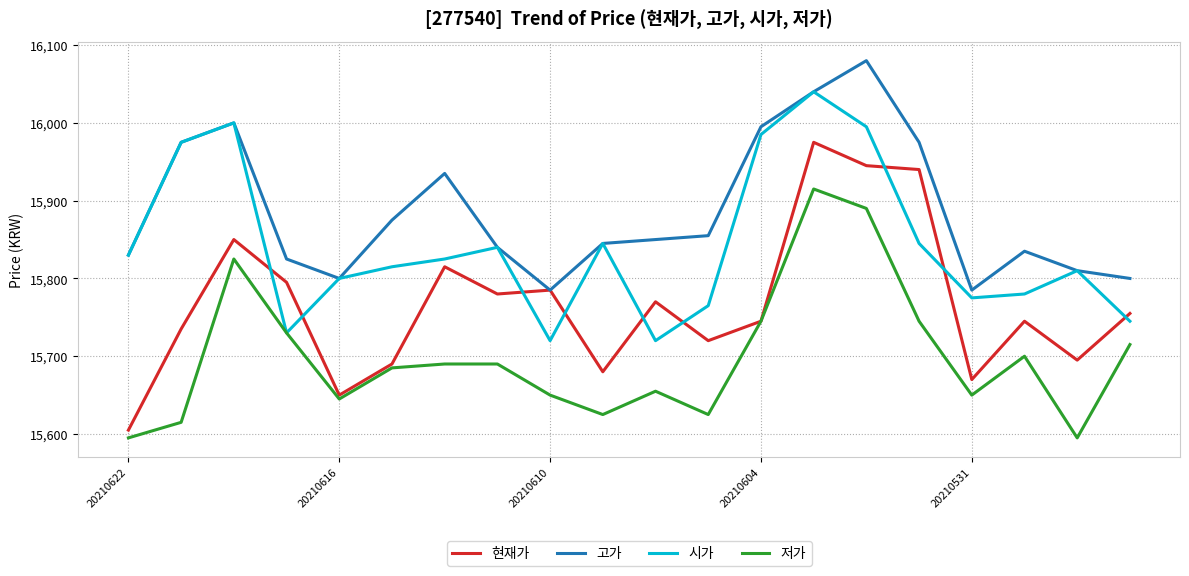

True or false: 고가 and 저가 intersect in this chart.

False